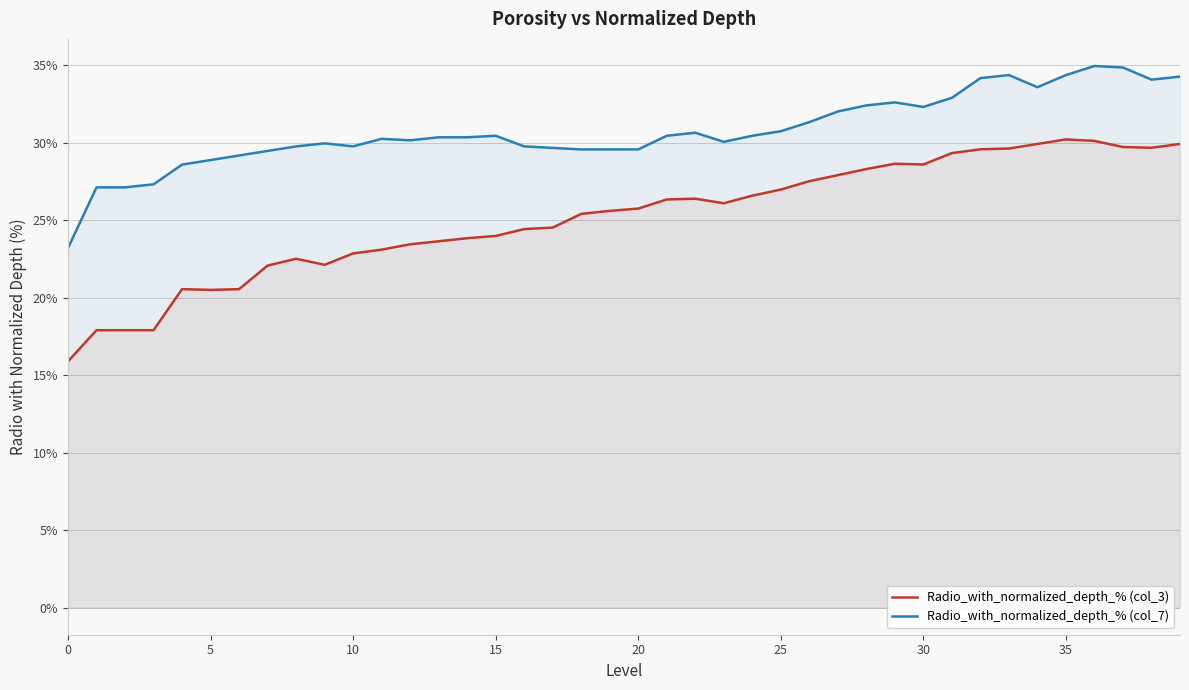

What is the greatest value displayed?

35.0